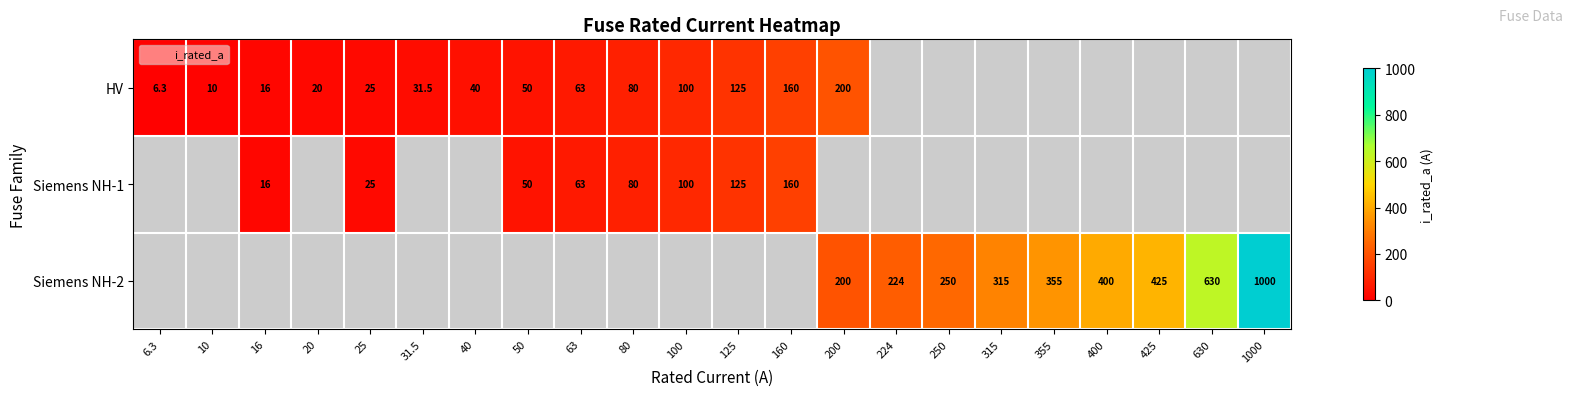

How many categories are shown in the chart?

22